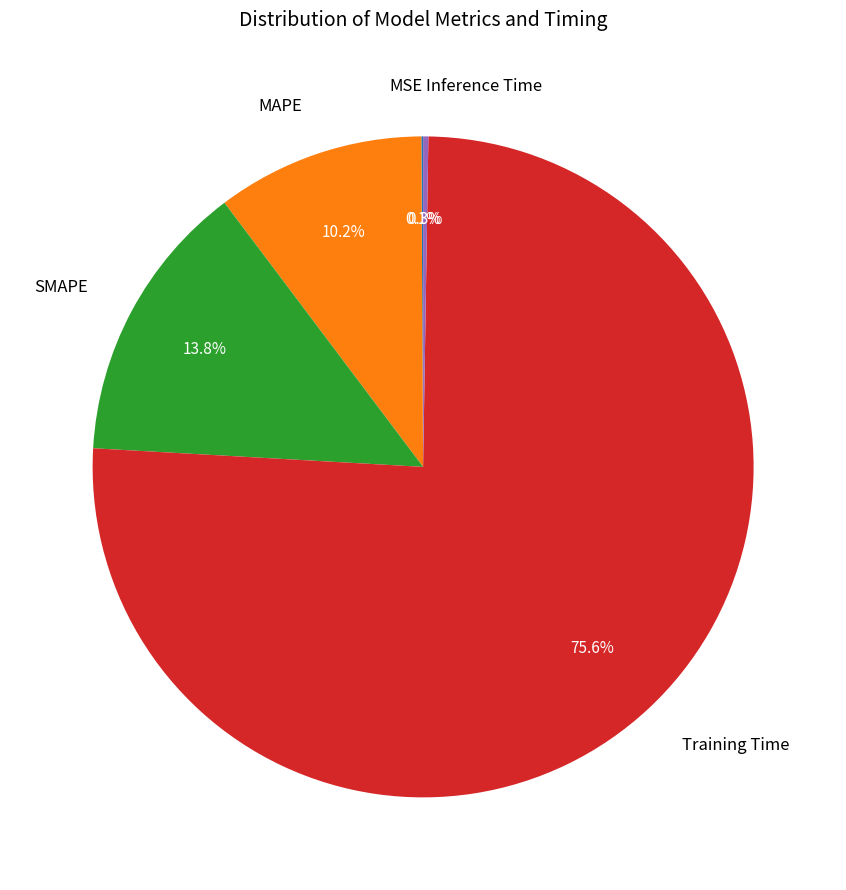

Which slice is the largest?

Training Time